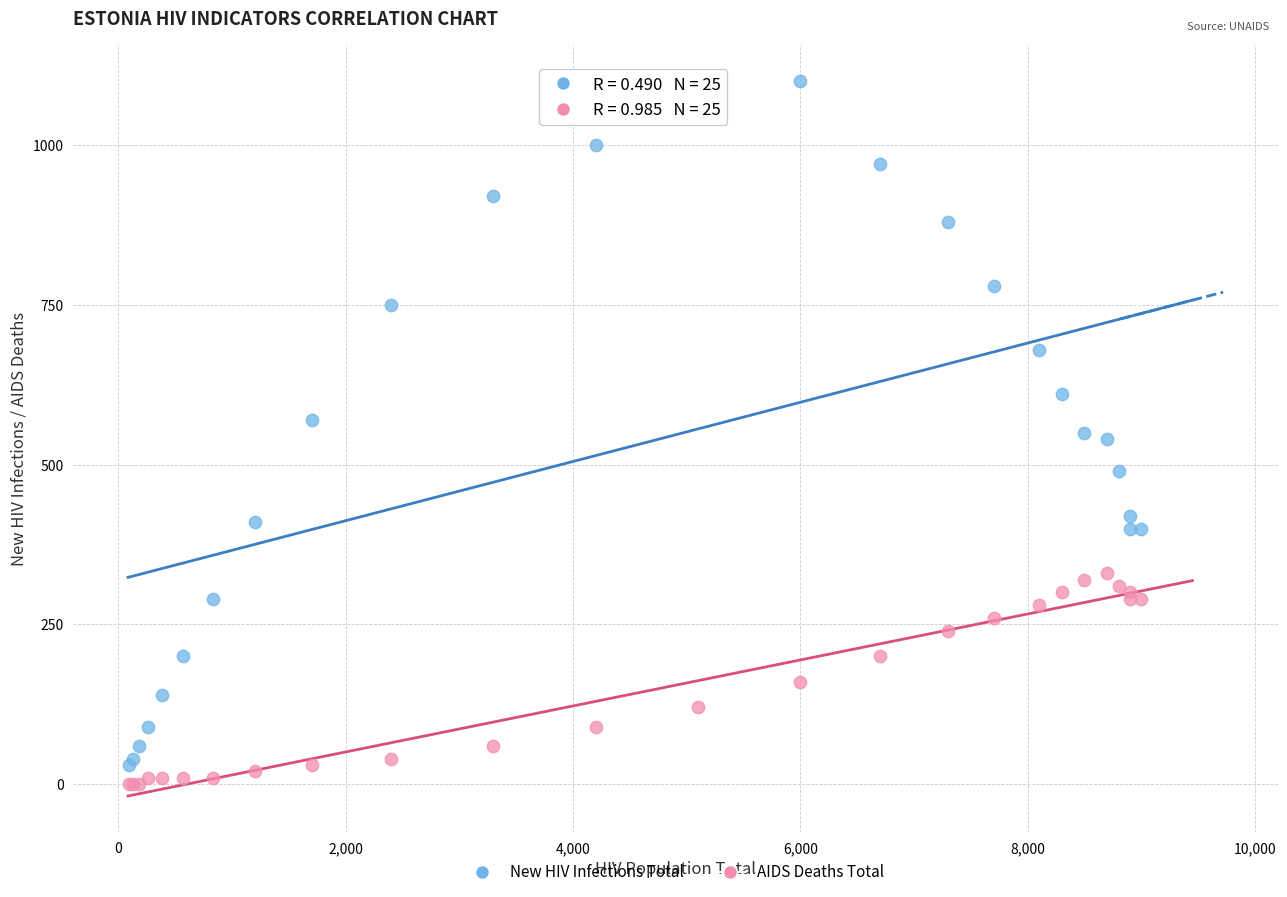

What are all the series names shown in the legend?

New HIV Infections Total, AIDS Deaths Total